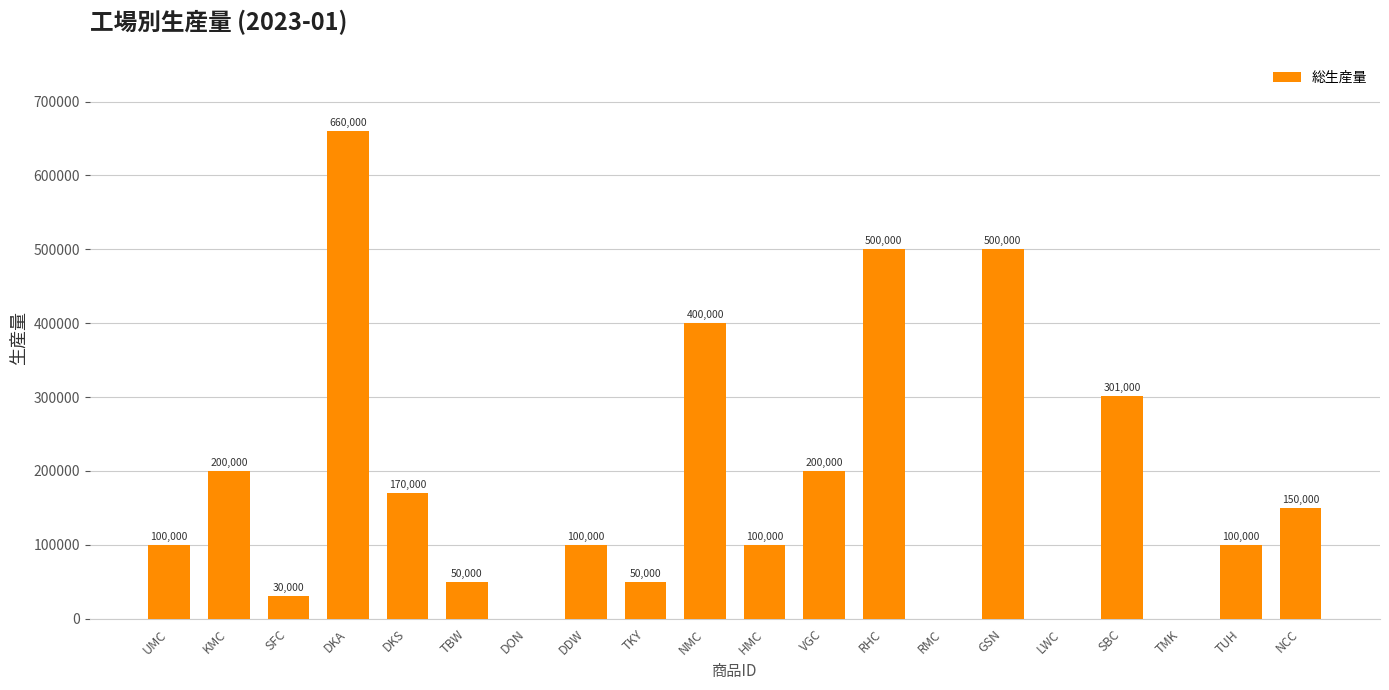

Where is the data nearest to the value 330000?

SBC